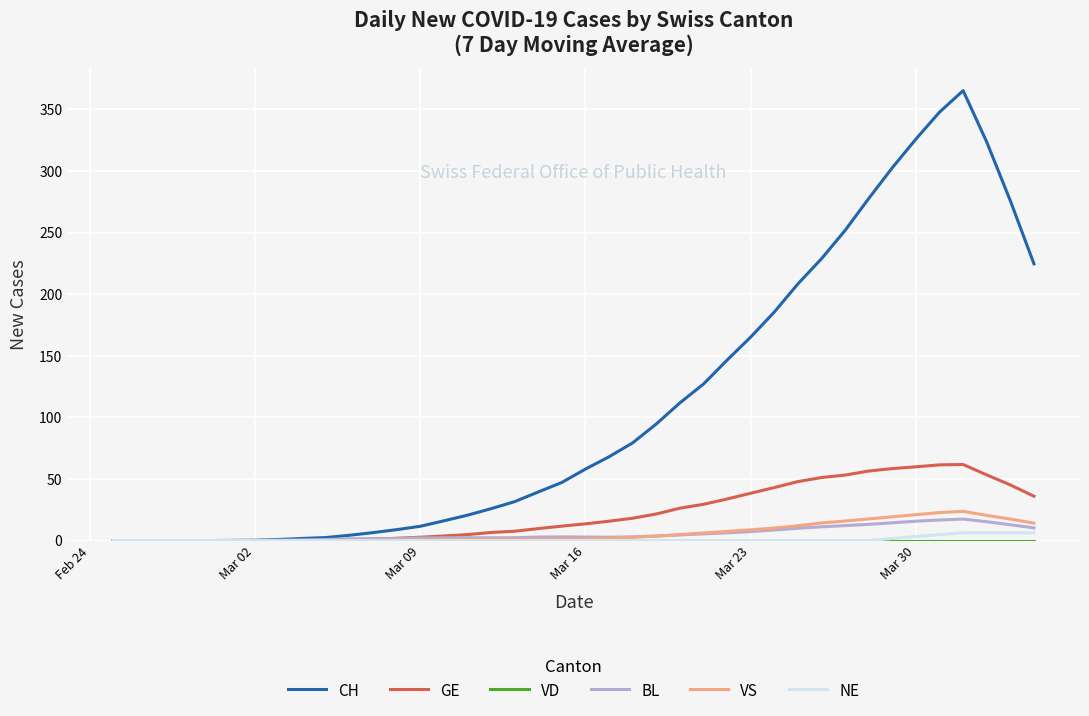

Which series has the largest total across all categories?

CH